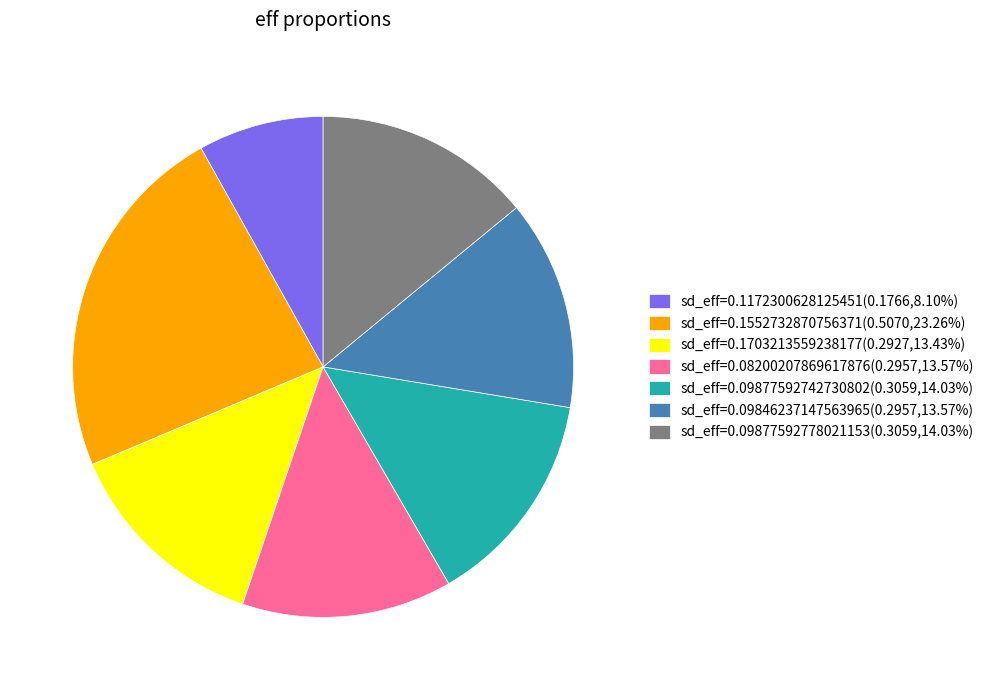

How many segments does this pie chart have?

7